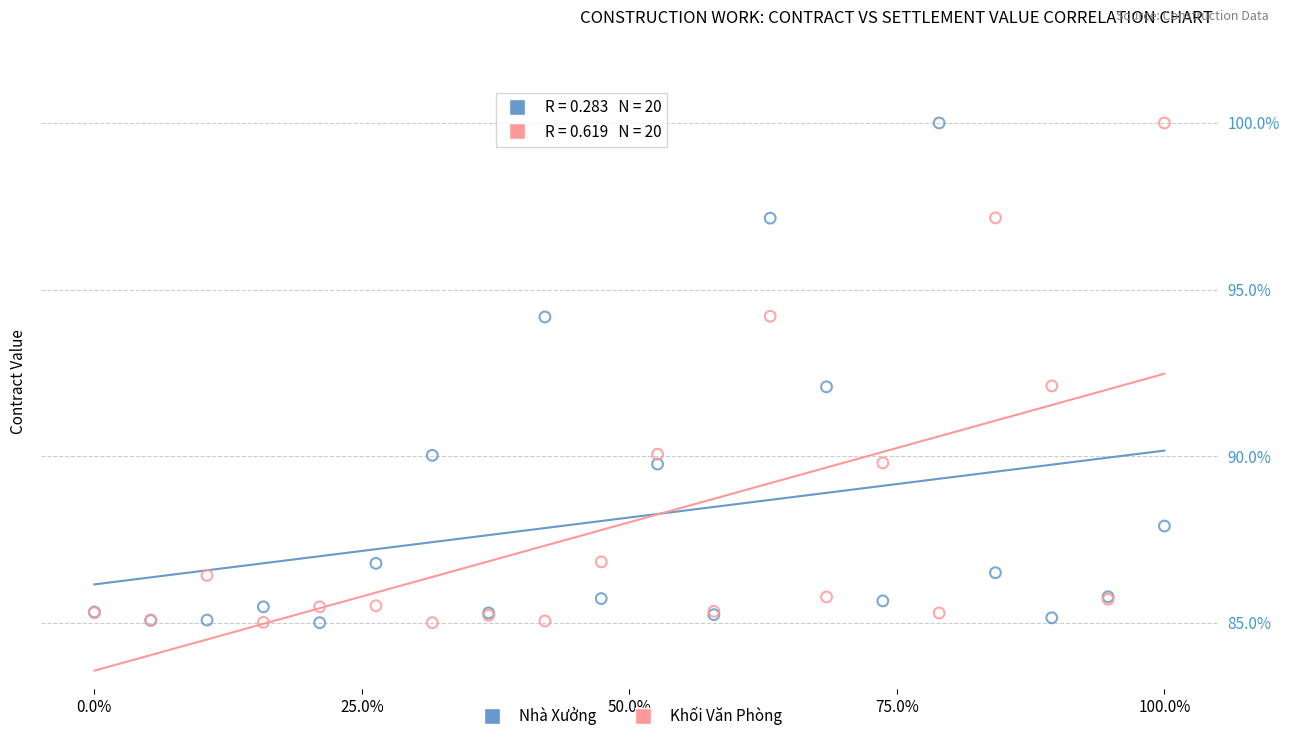

What is the X range (max minus min) for the scatter plot?

100.0